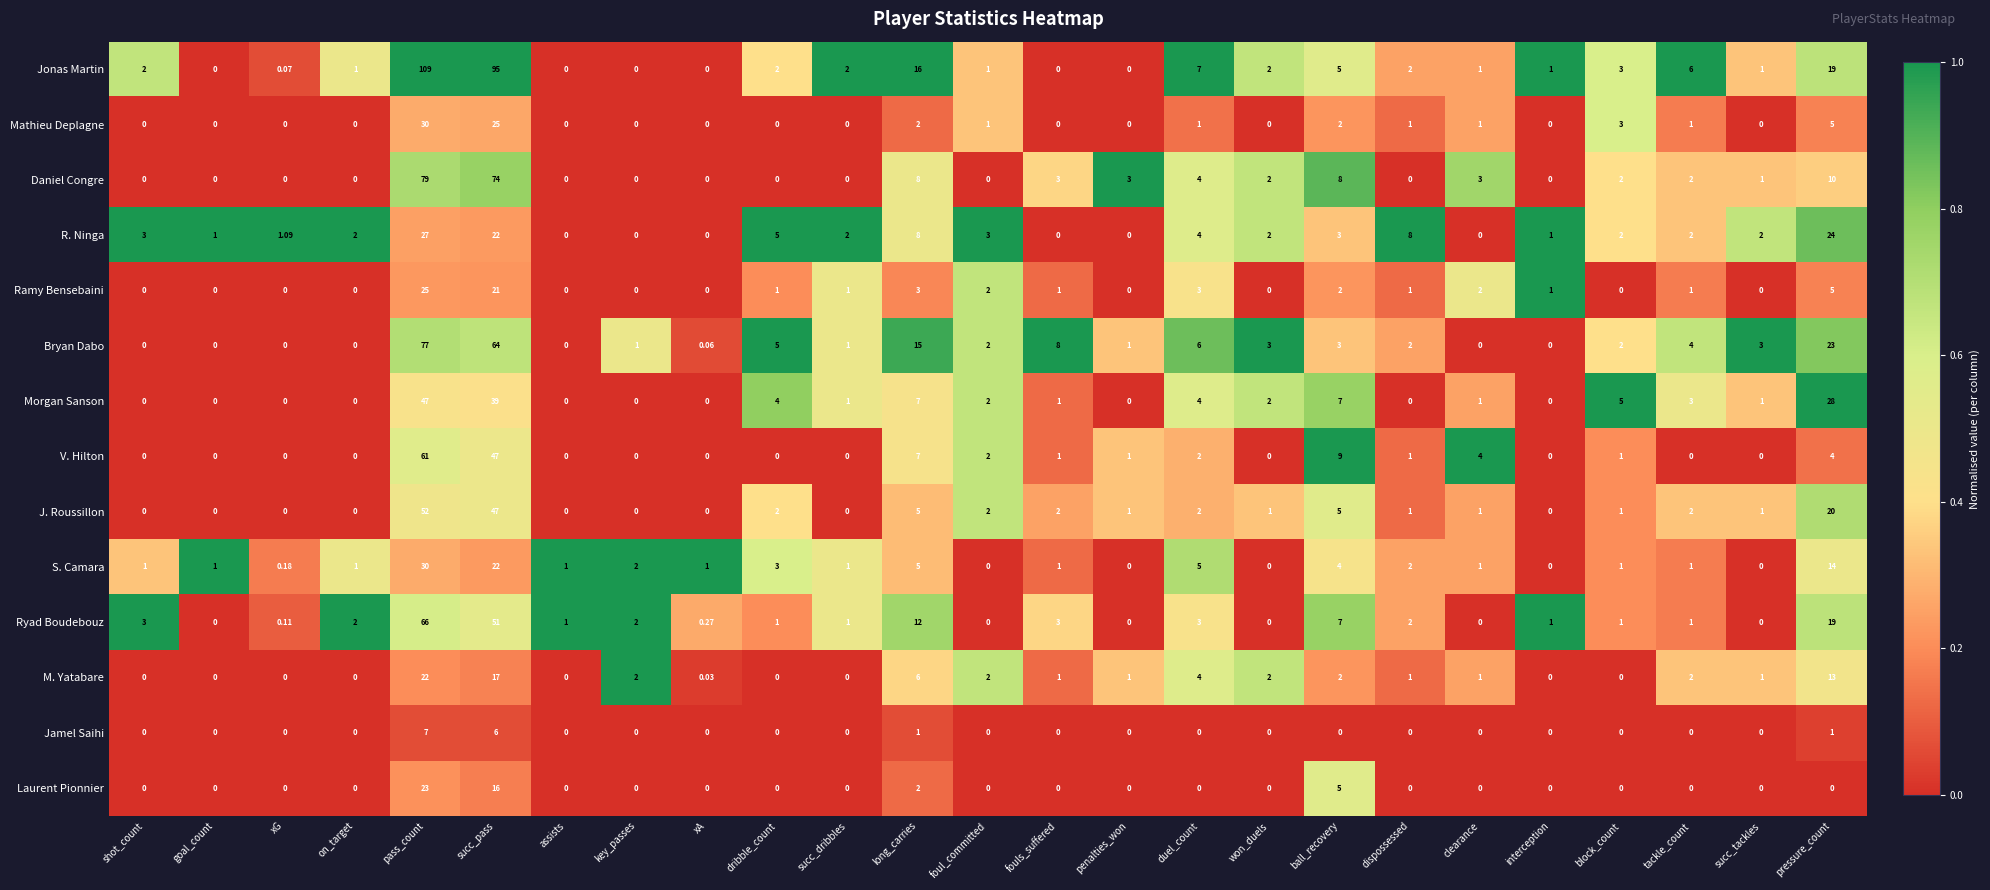

Which series has the largest range (max minus min)?

Jonas Martin